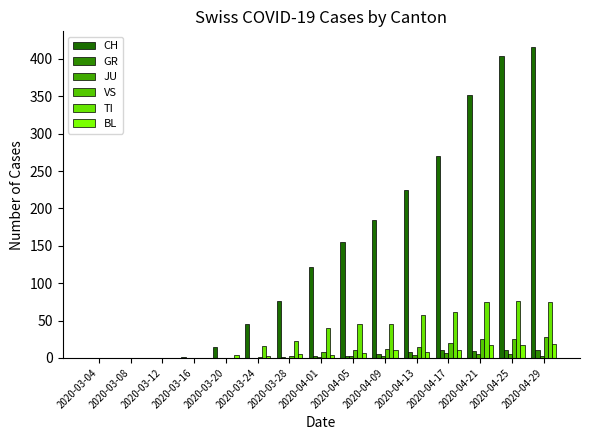

What is the difference between the GR values at 2020-04-01 and 2020-04-13?

5